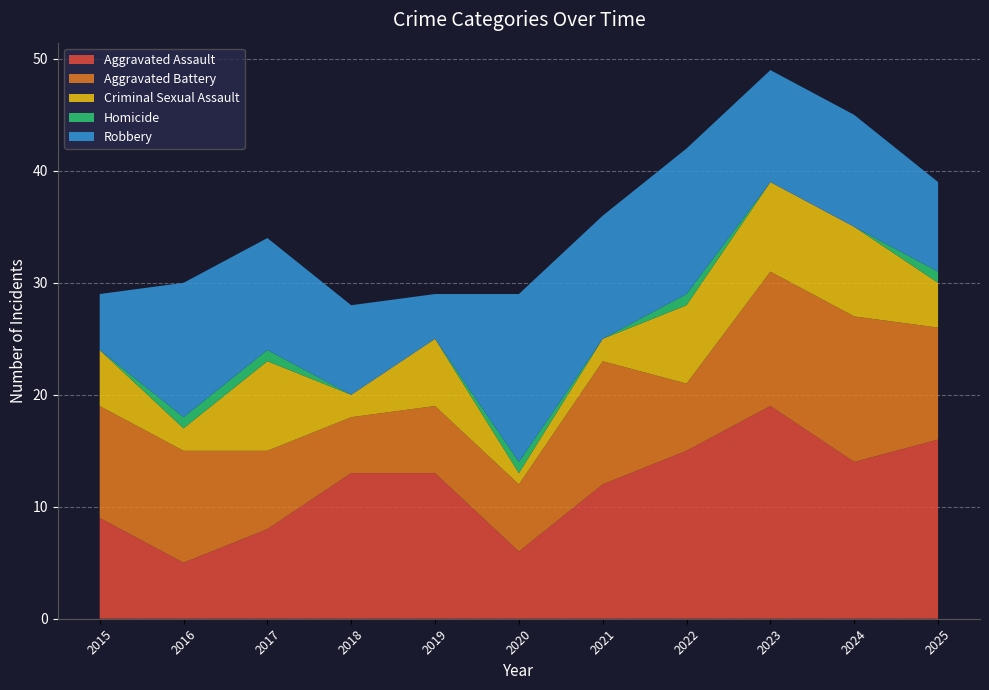

Reading left to right, extract all data points from this chart.

Aggravated Assault: 9	5	8	13	13	6	12	15	19	14	16
Aggravated Battery: 10	10	7	5	6	6	11	6	12	13	10
Criminal Sexual Assault: 5	2	8	2	6	1	2	7	8	8	4
Homicide: 0	1	1	0	0	1	0	1	0	0	1
Robbery: 5	12	10	8	4	15	11	13	10	10	8